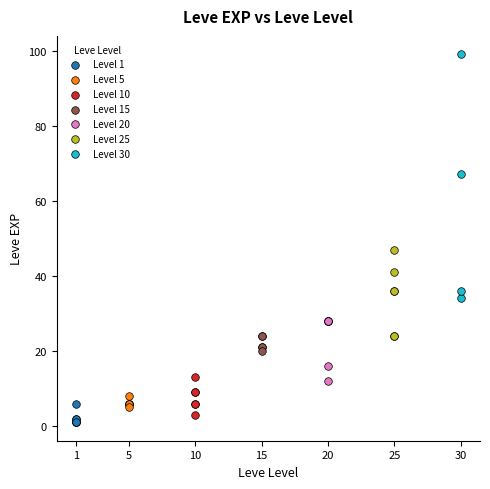

Which series has the widest spread of Y values?

Level 30